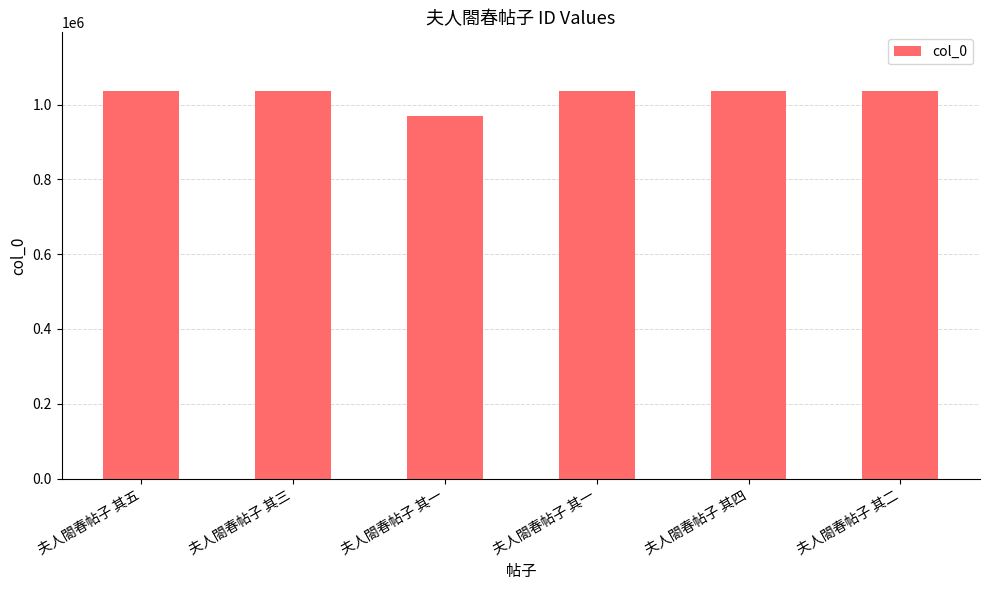

How many bars are there in total?

6